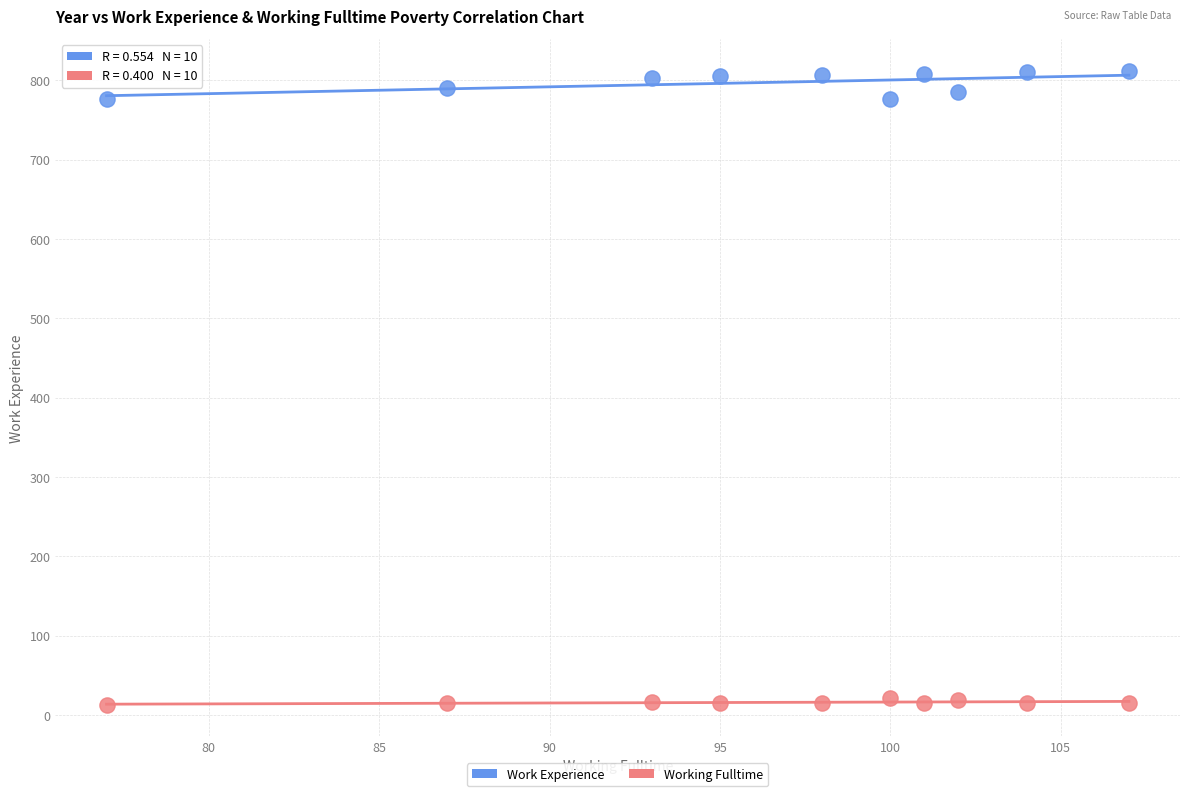

Across all data points, what is the range of Y values (max minus min)?

799